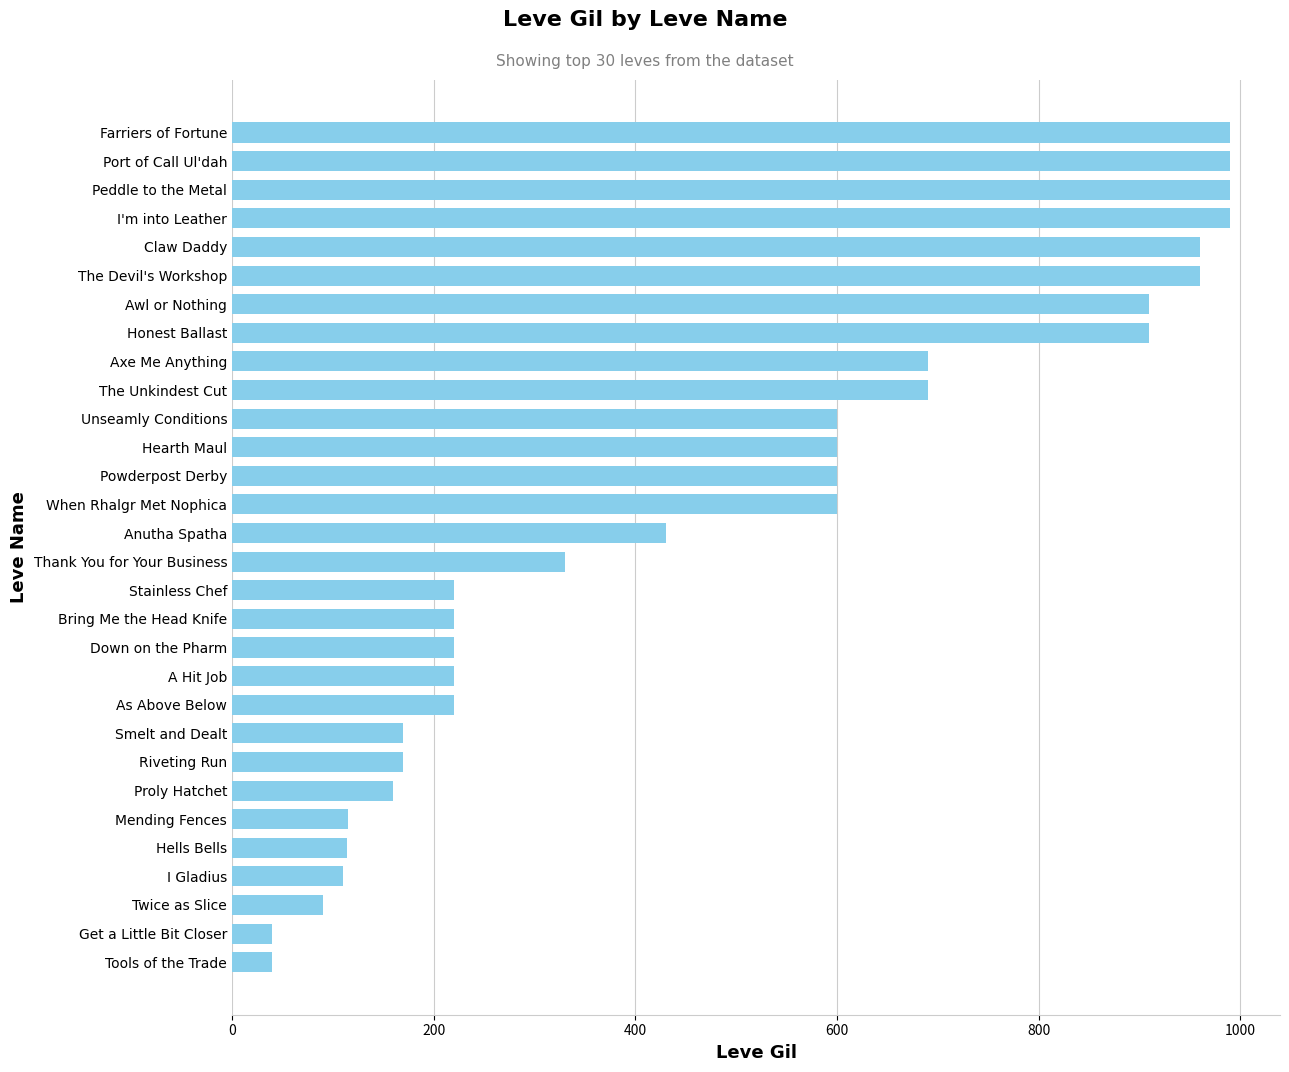

Which has a higher value, I'm into Leather or Bring Me the Head Knife?

I'm into Leather